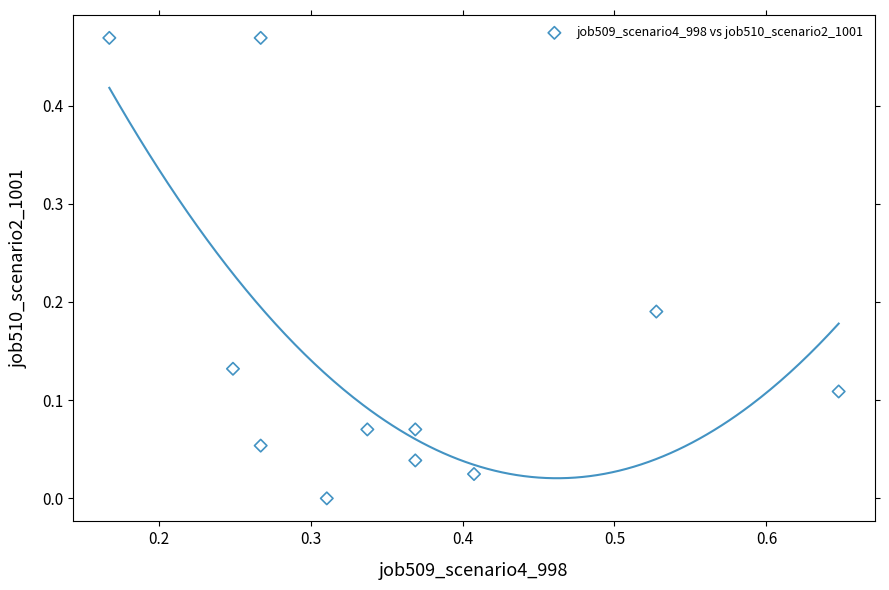

What is the average X value?

0.4